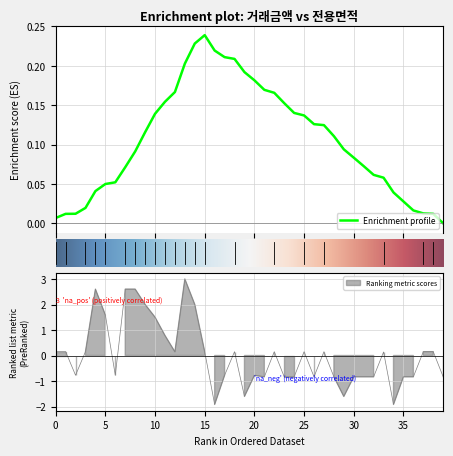

What is the difference between the maximum and minimum values?

4.9